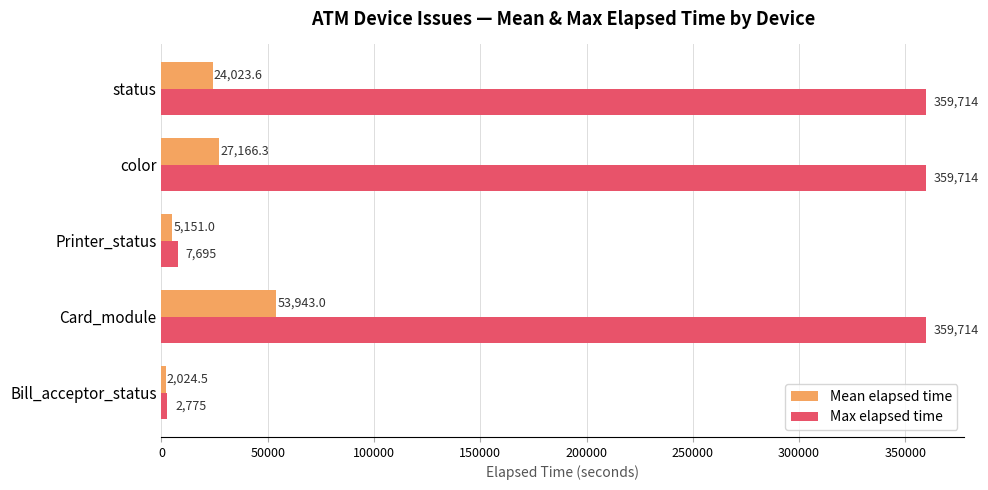

At how many categories does at least one series exceed 249923?

3